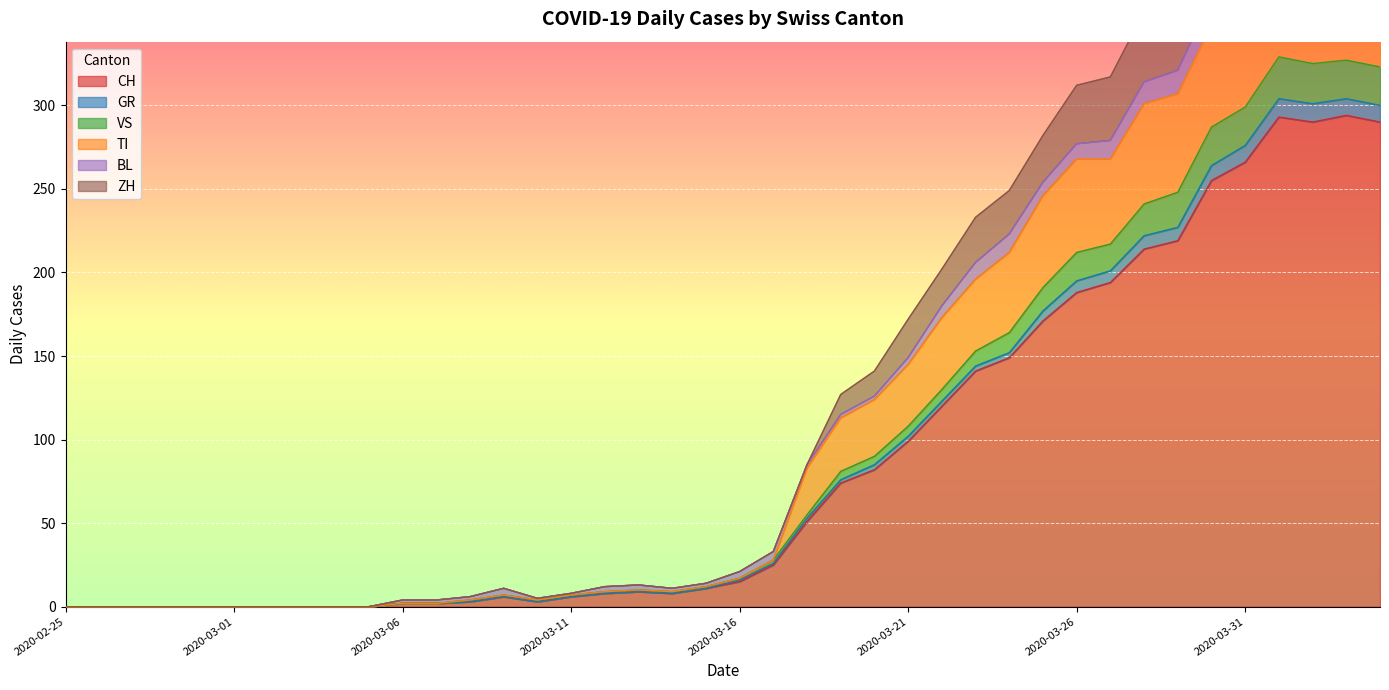

True or false: VS and ZH intersect in this chart.

False